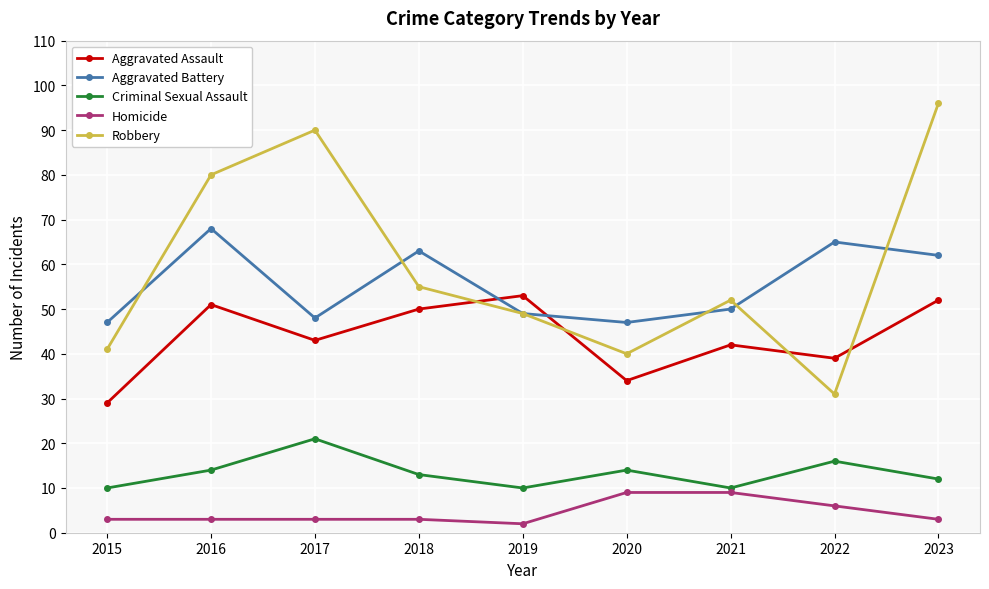

Where is Homicide nearest to the value 5?

2022